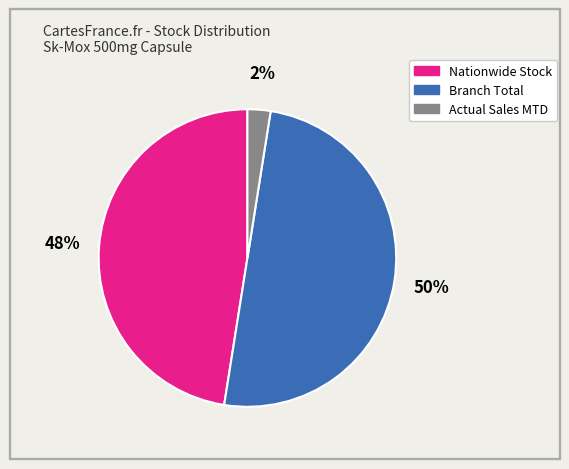

Combined, do Nationwide Stock and Branch Total account for over 50%?

Yes